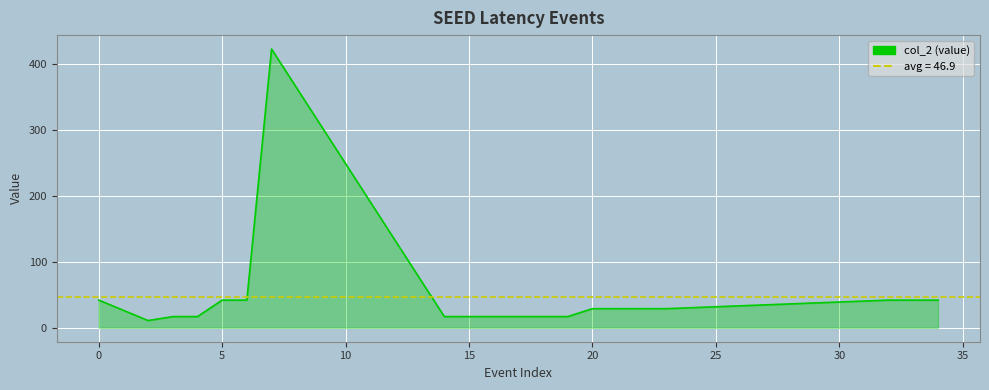

How many interior local peaks (higher than both neighbors) does the data have?

1